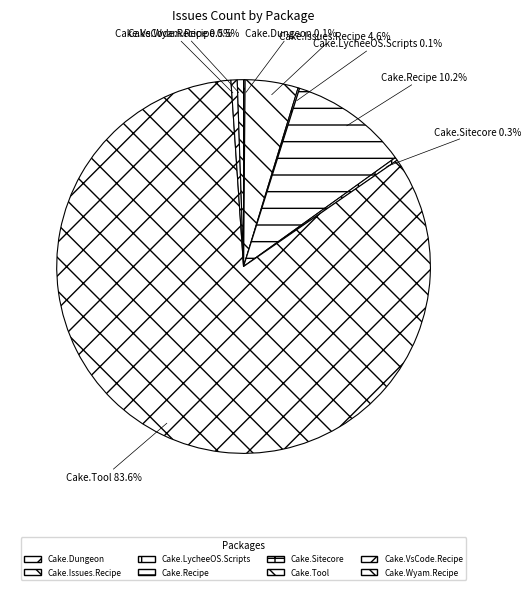

Which category accounts for the majority?

Cake.Tool